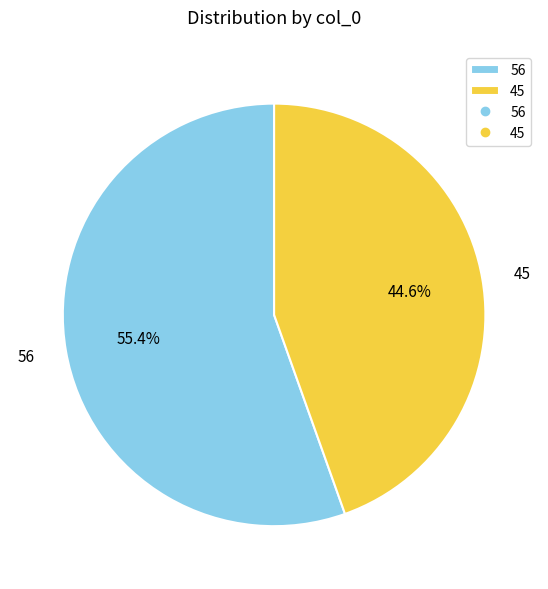

Which has a higher value, 45 or 56?

56